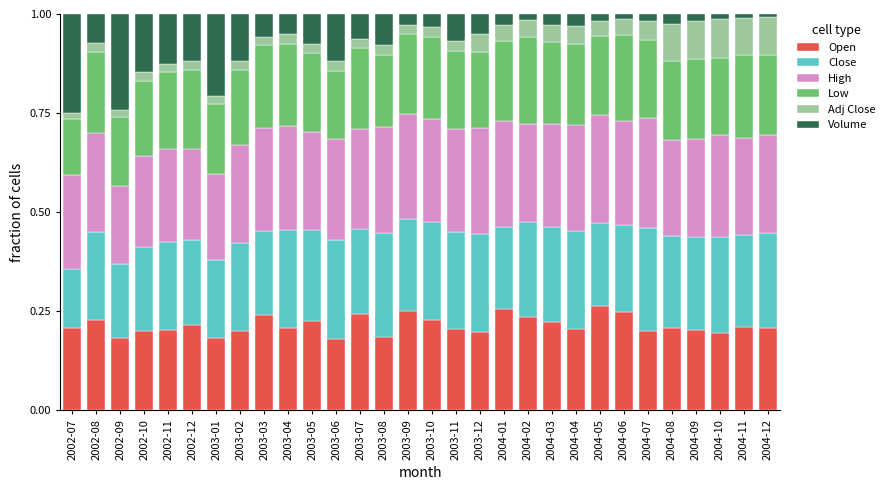

What is the total value across all series at 2003-03?

1.0